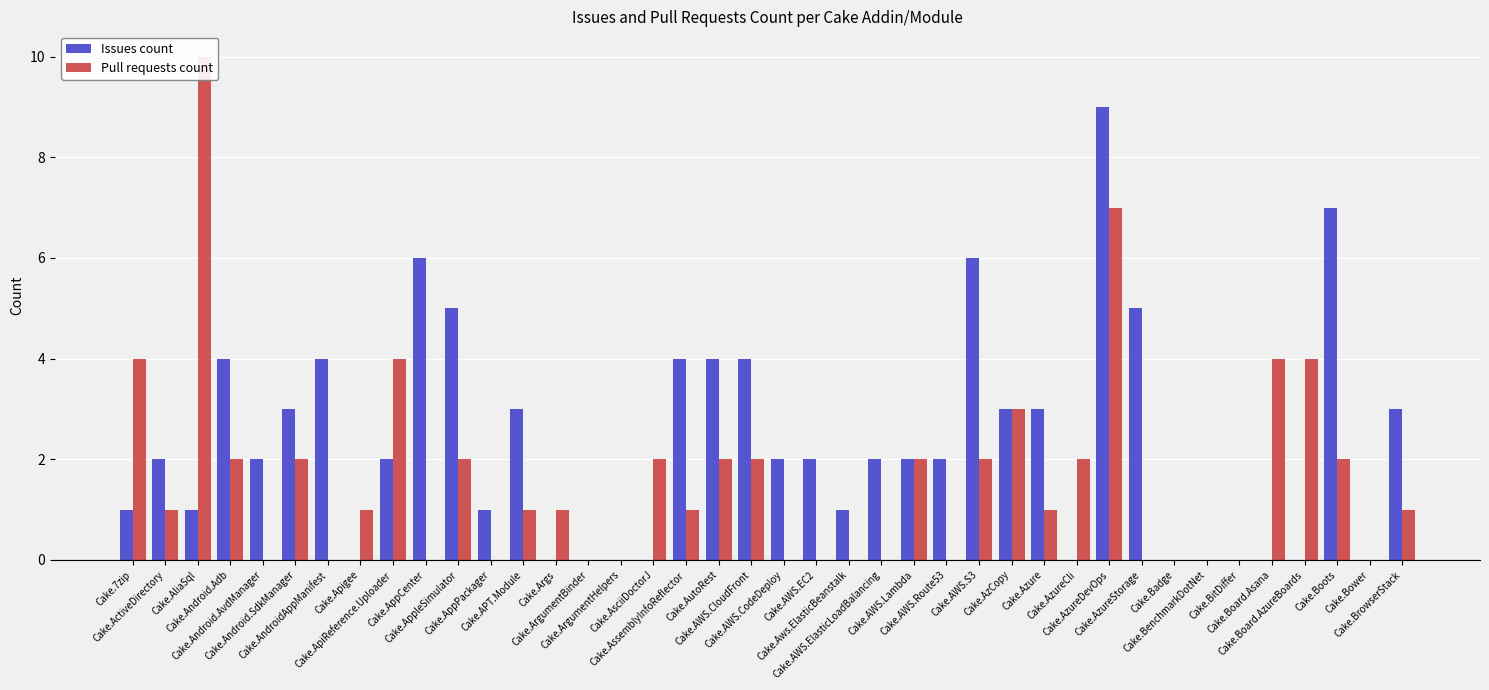

Which series has the largest total across all categories?

Issues count